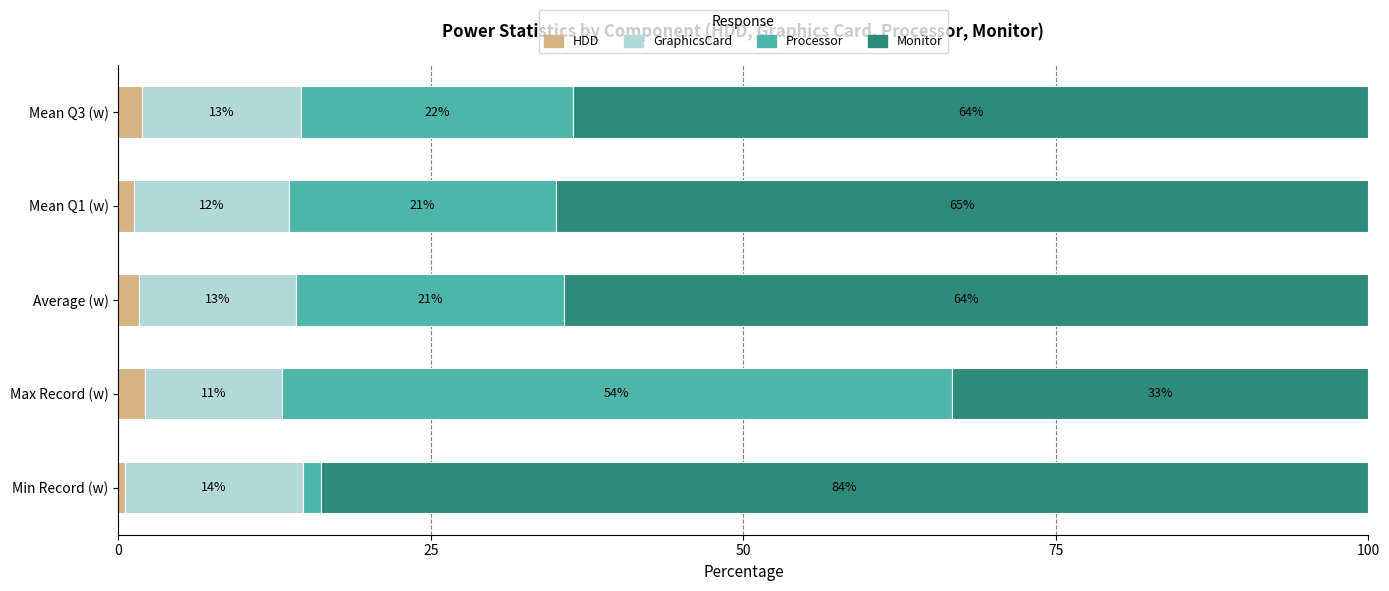

What are all the series names shown in the legend?

HDD, GraphicsCard, Processor, Monitor